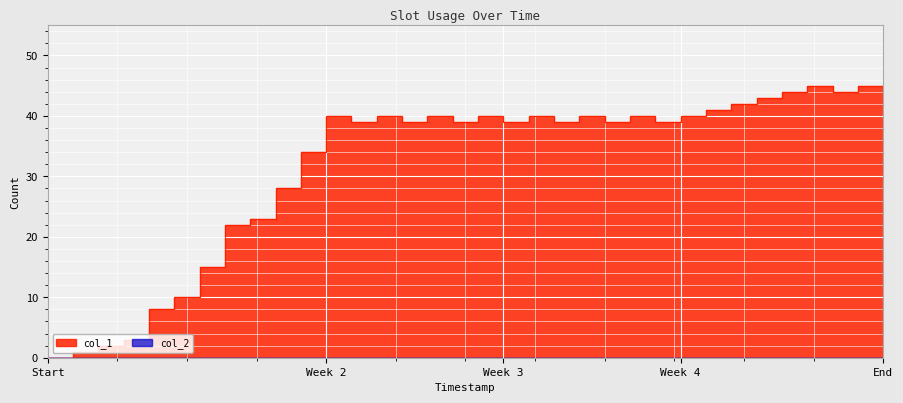

What is the average value?

32